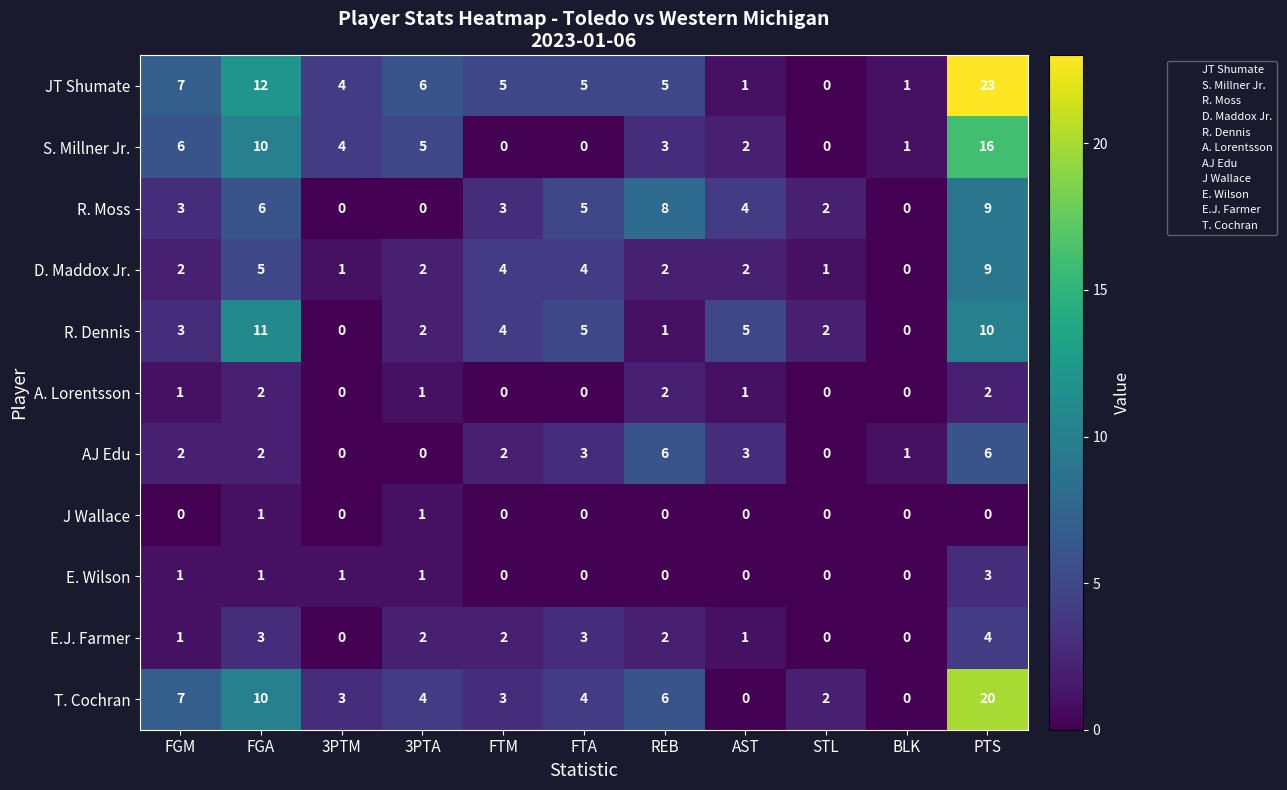

Which series changed the most between FGM and STL?

JT Shumate